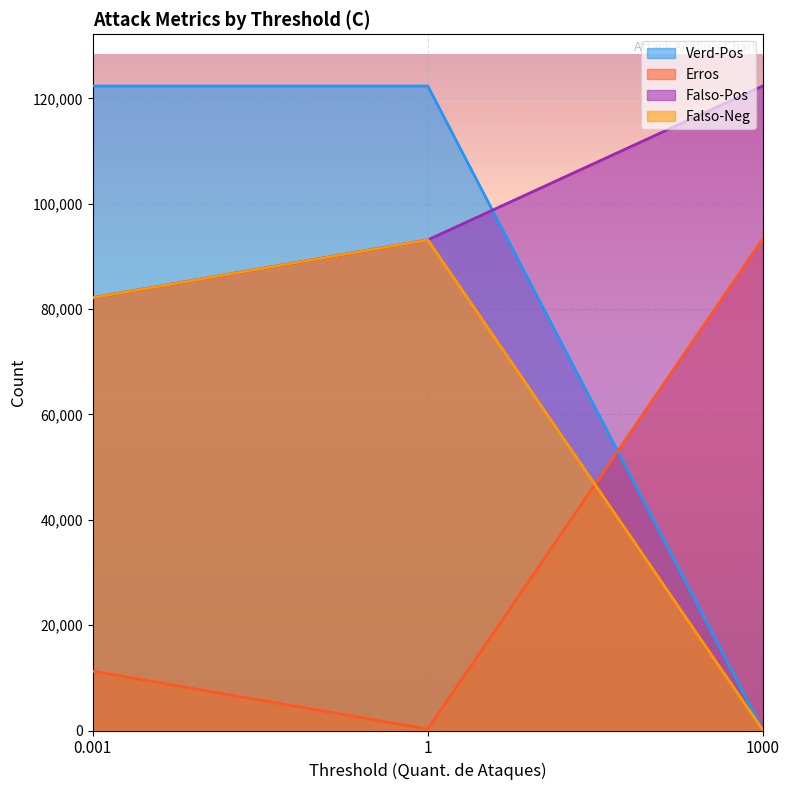

Rank the series by their average value, from lowest to highest.

Erros, Falso-Neg, Verd-Pos, Falso-Pos